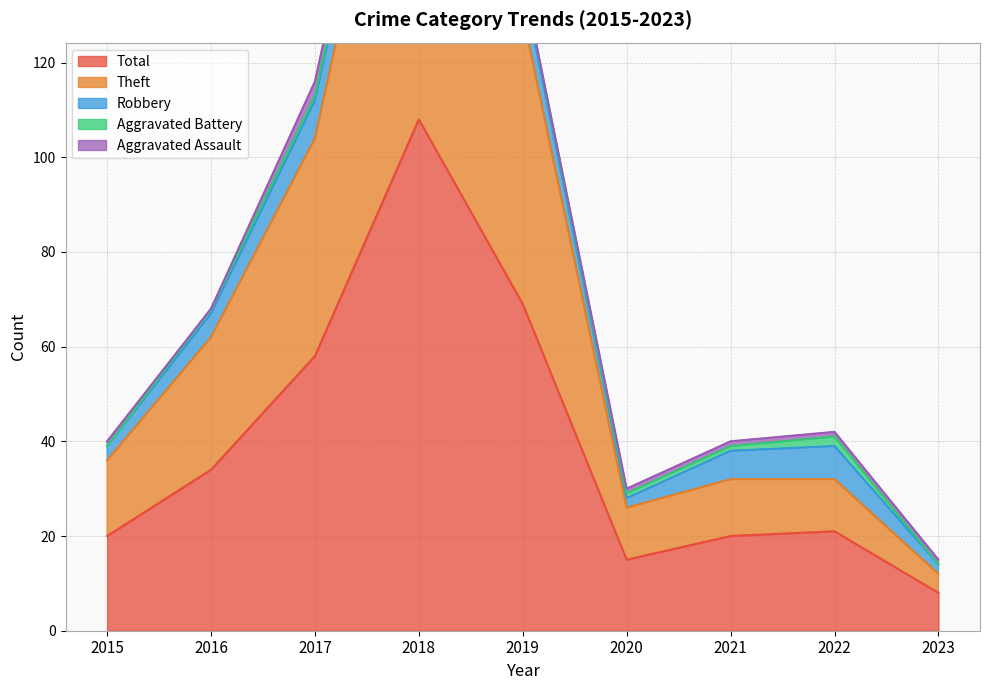

Is it true that Aggravated Assault equals 2 at 2021?

False